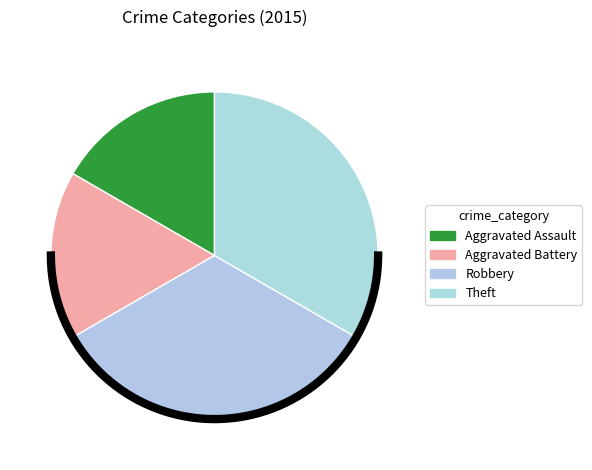

Is Aggravated Battery the majority of the pie?

No